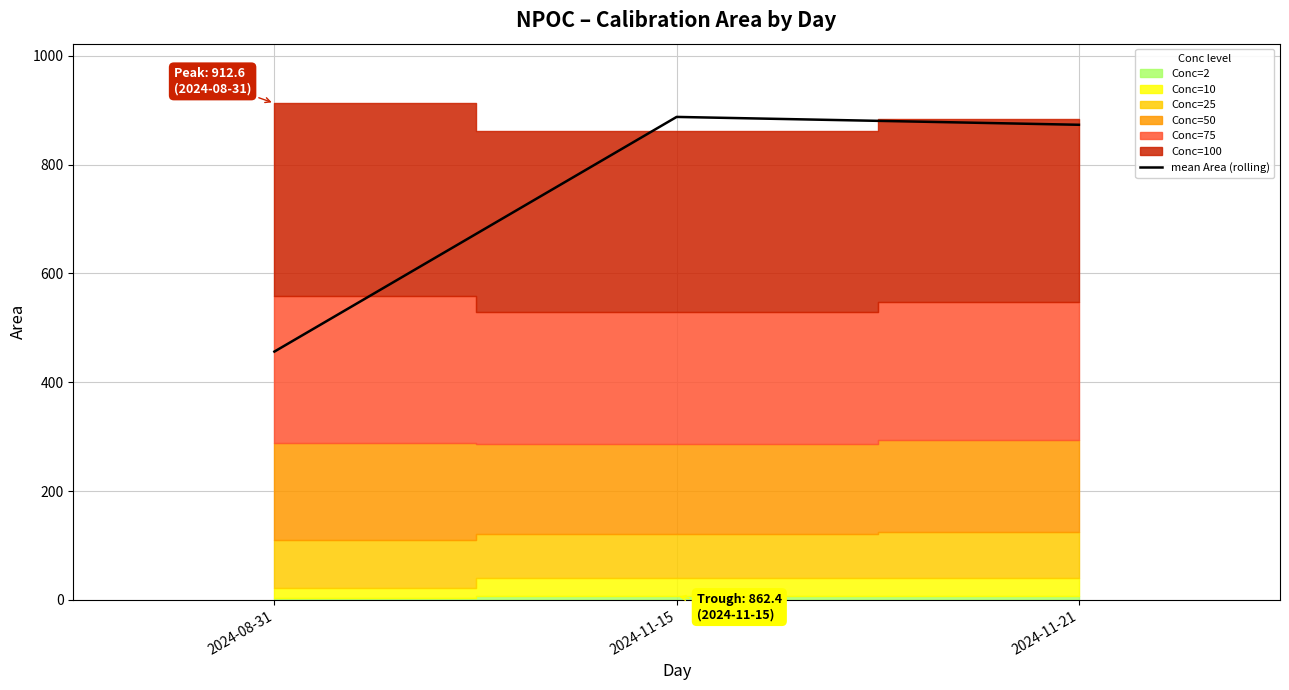

Is it true that the value at 2024-11-21 is 873.1?

True